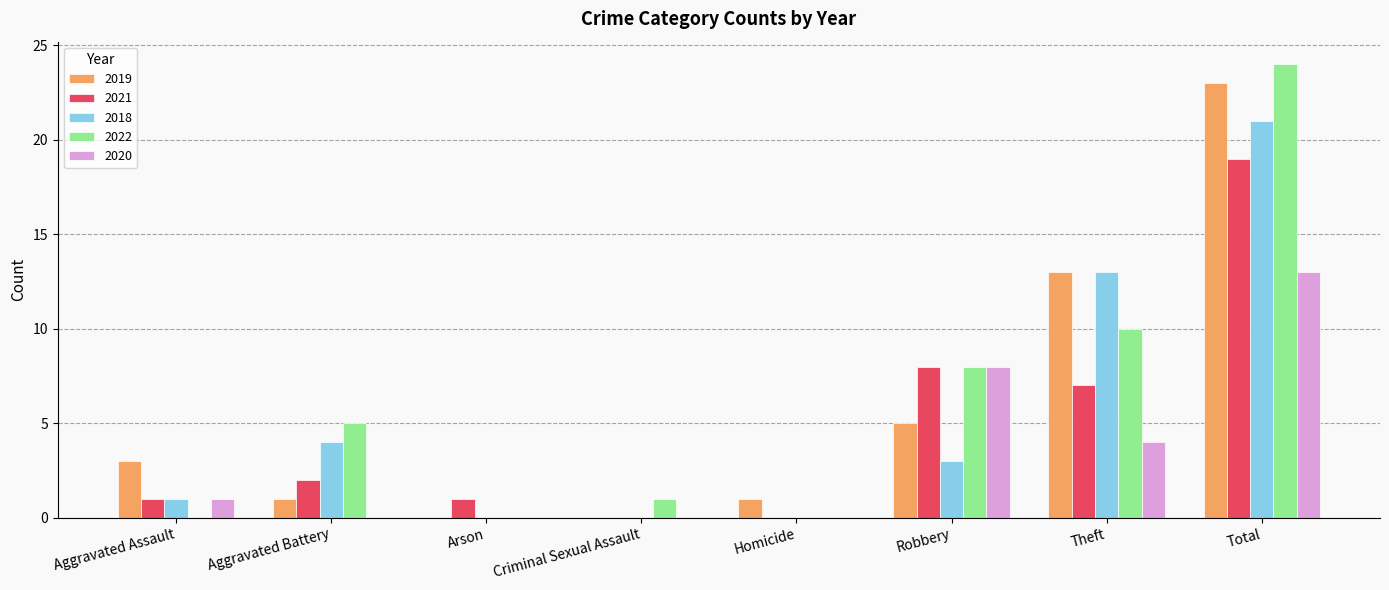

At which category is the sum across all series the highest?

Total